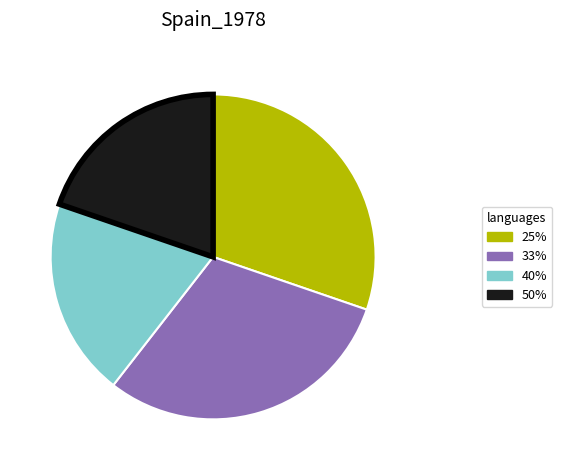

Combined, do 50% and 40% account for over 50%?

No